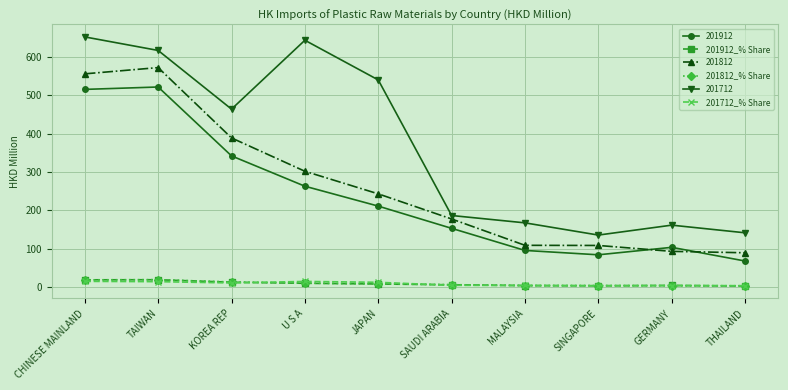

Where does the 201912_% Share series first go above 7?

CHINESE MAINLAND